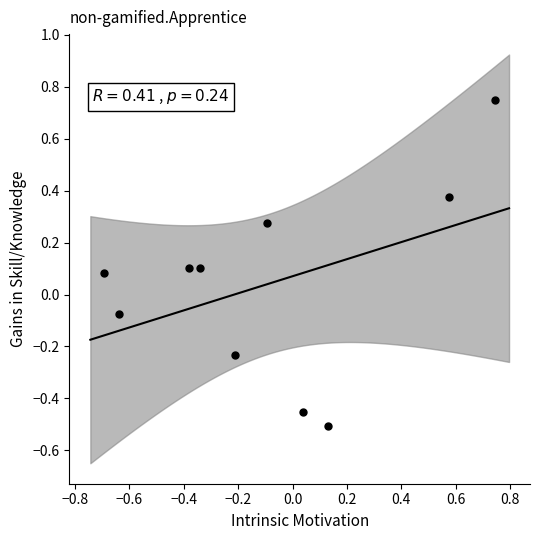

What is the range of Y values (max minus min)?

1.3